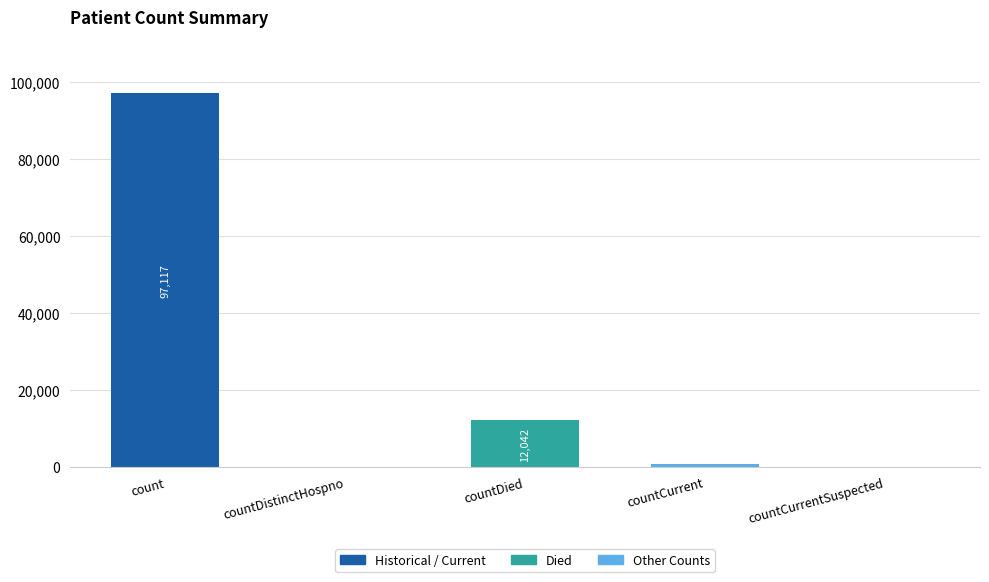

Which label corresponds to the largest value in the chart?

count